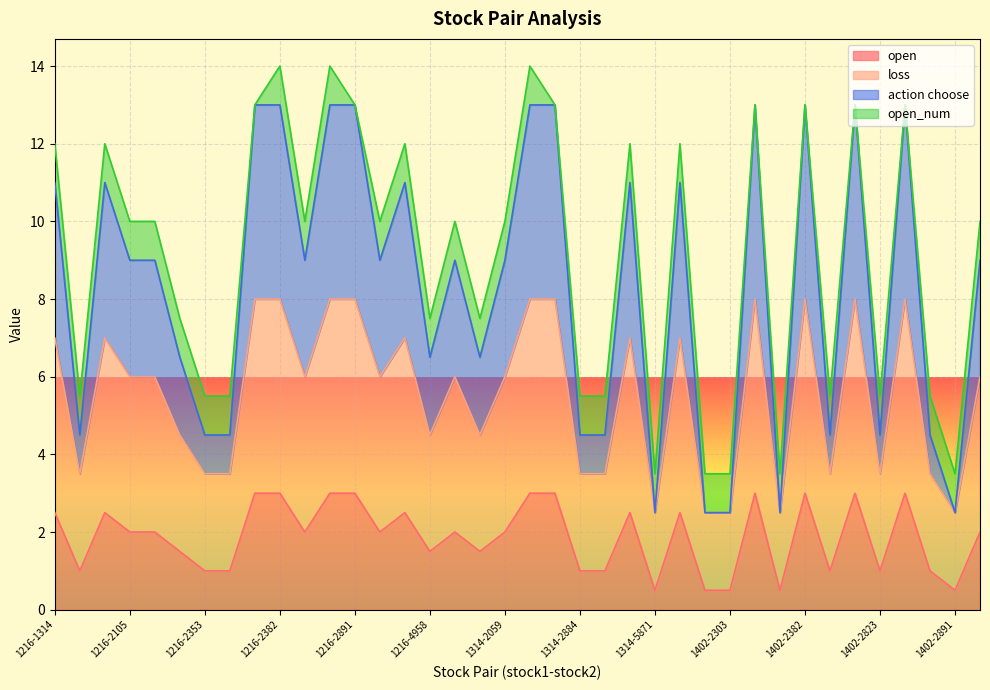

What is the difference between the maximum and minimum values in the open series?

2.5